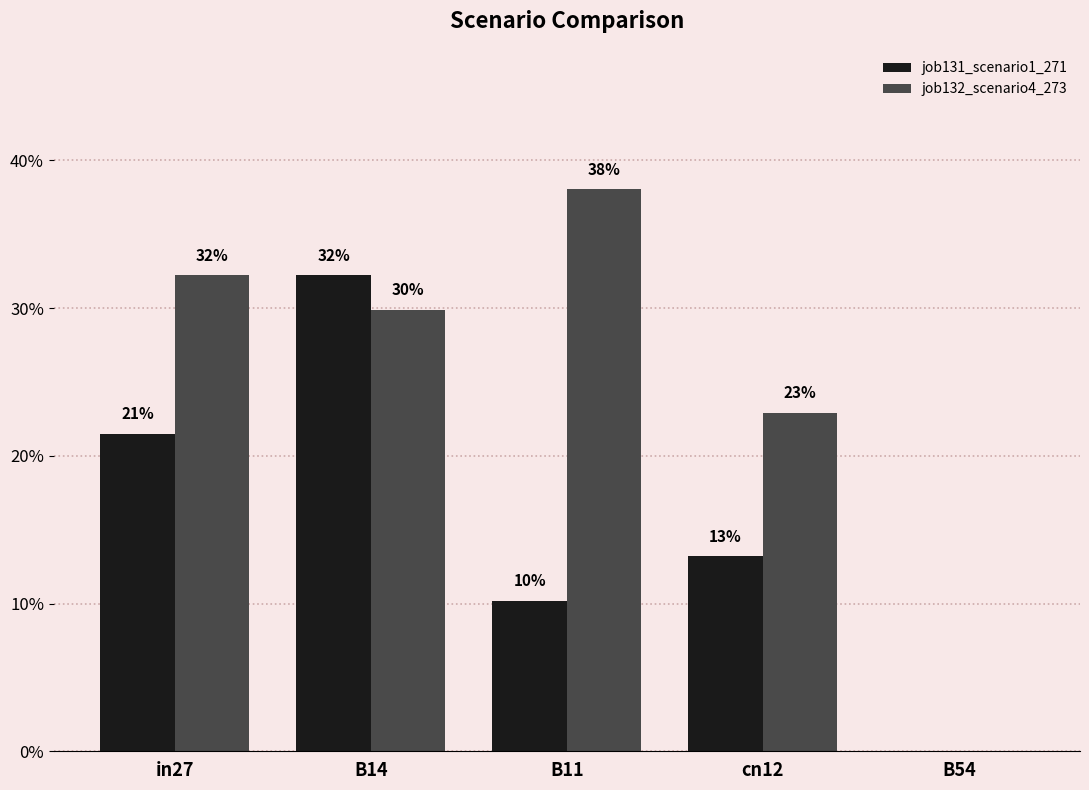

Is it true that job132_scenario4_273 equals 0.4 at in27?

False